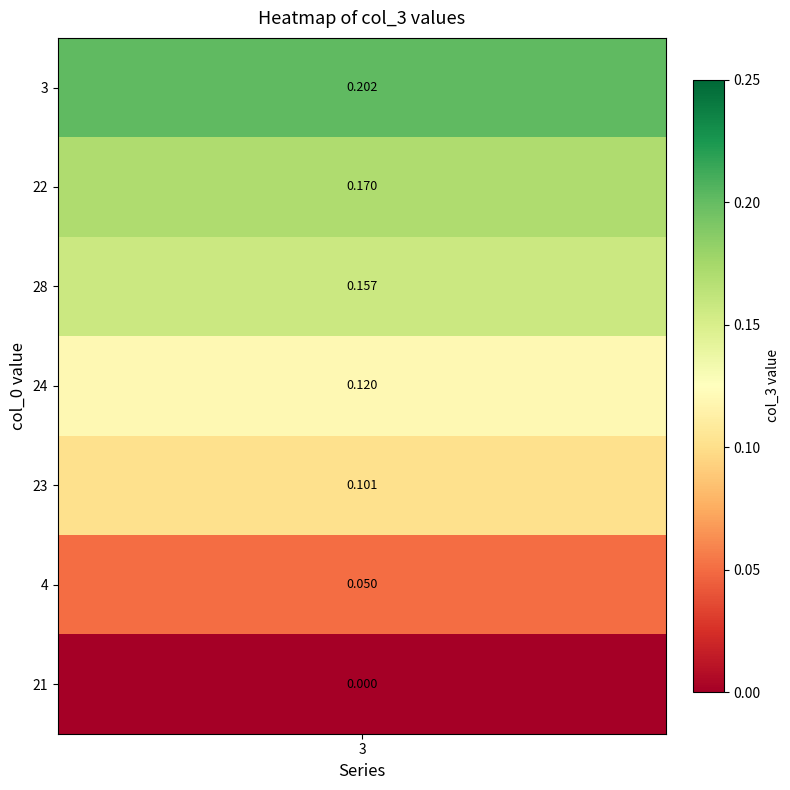

The chart shows a value of 0.2 at 3. True or false?

True